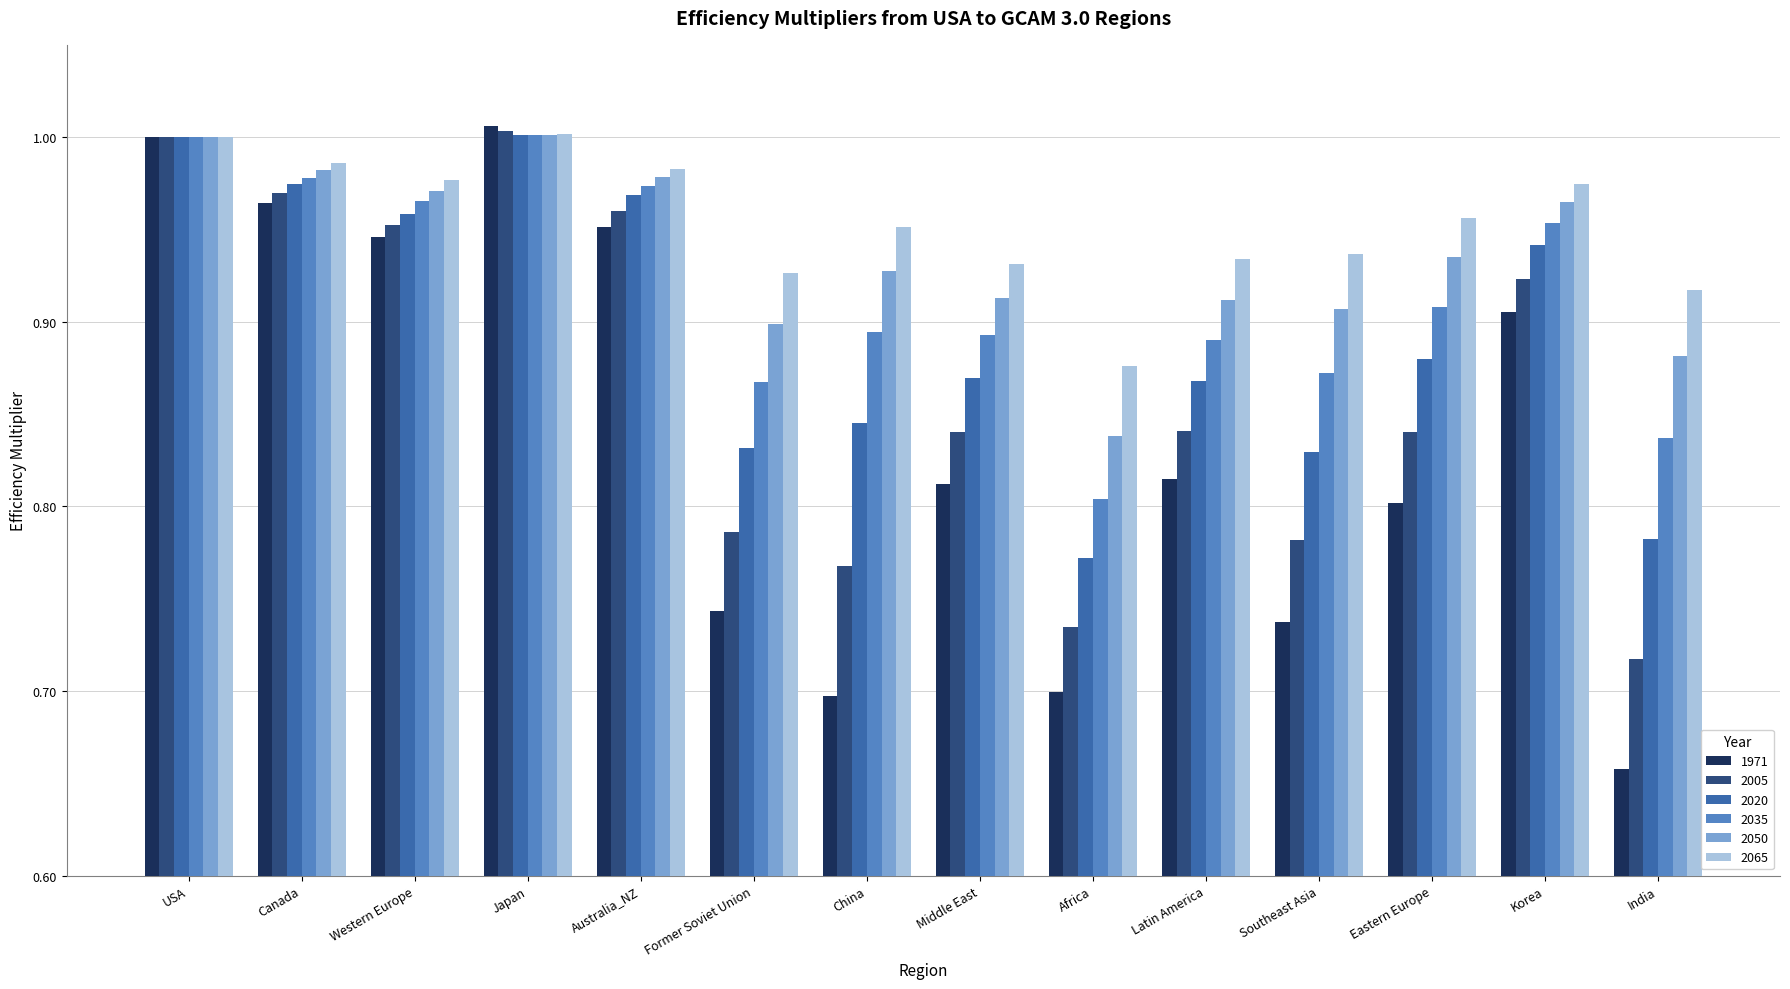

Where is 2020 nearest to the value 0?

Africa